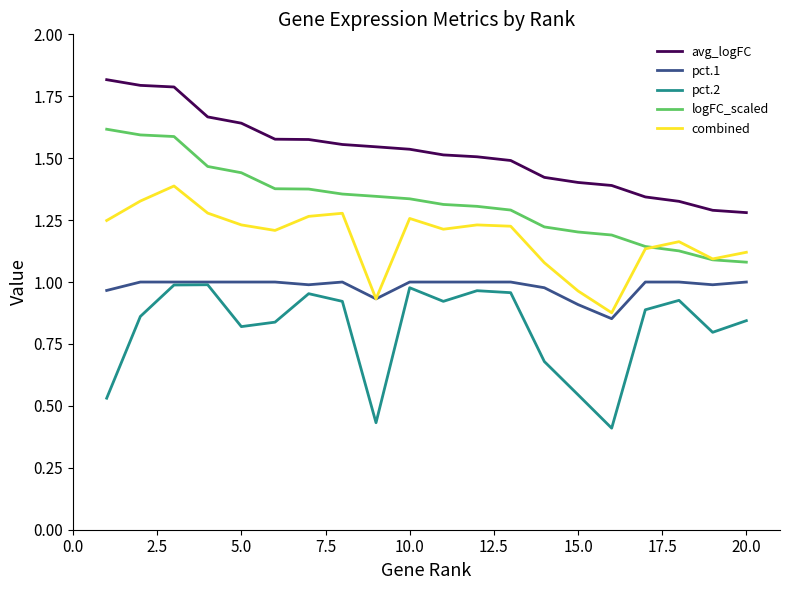

Which series has the largest total across all categories?

avg_logFC